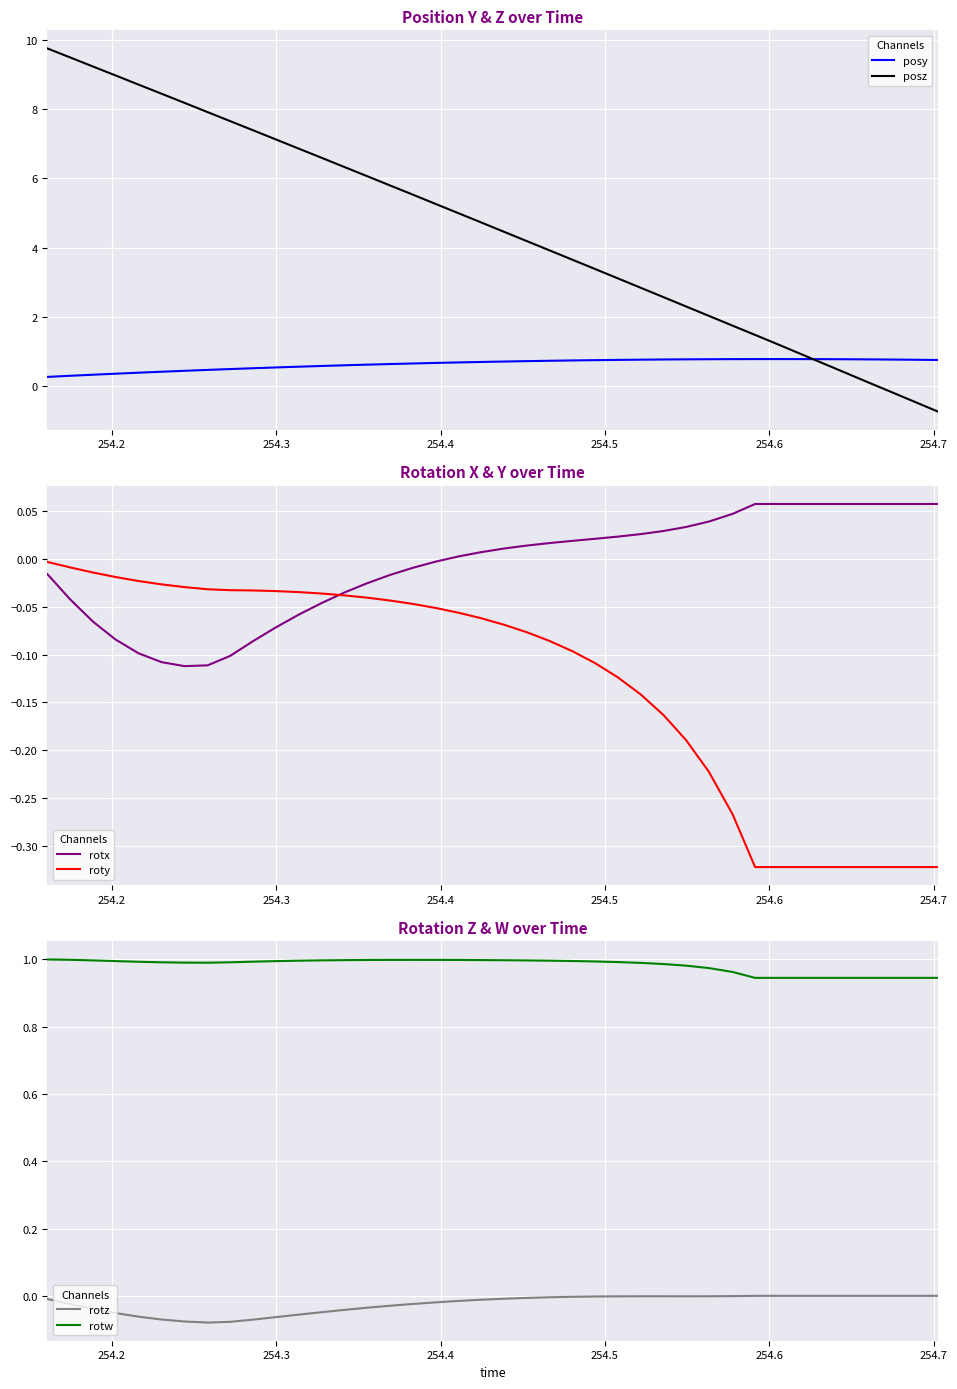

True or false: posy and posz intersect in this chart.

True